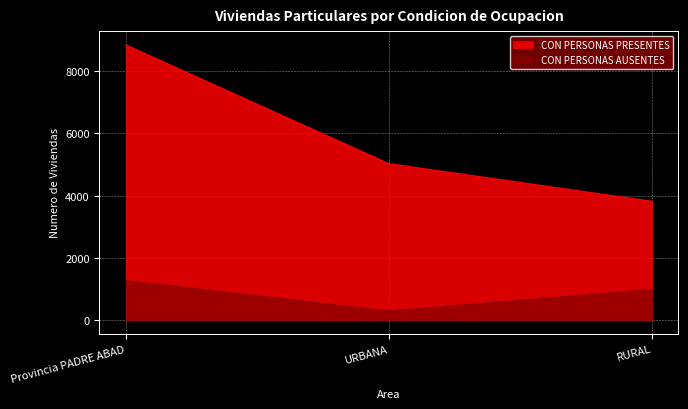

What is the minimum value for CON PERSONAS AUSENTES?

287